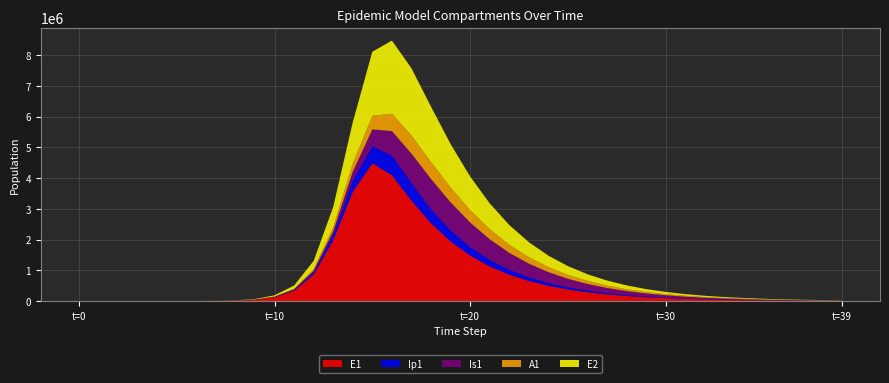

Reading left to right, transcribe all the data shown in this chart.

E1: 0.0	6.3	23.1	79.7	274.5	800.1	2206.6	6083.6	16758.4	46055.5	125755.6	337410.1	864269.8	1974601.3	3555184.6	4479517.9	4094283.3	3268057.6	2530211.0	1941296.6	1482460.1	1129502.4	859864.0	654415.2	498007.1	378967.0	288376.6	219439.6	166981.4	127063.2	96687.6	73573.5	55985.0	42601.2	32416.9	24667.3	18770.3	14283.0	10868.5	8270.3
Ip1: 0.0	0.5	1.9	6.7	23.0	65.1	180.8	499.0	1375.4	3784.6	10368.9	28076.3	73678.5	178685.5	364862.2	562985.9	636973.0	573162.2	463862.5	360679.3	276575.5	211109.7	160864.8	122487.6	93234.2	70955.9	53997.0	41090.0	31267.6	23793.0	18105.1	13776.9	10483.4	7977.3	6070.2	4619.1	3514.8	2674.6	2035.2	1548.6
Is1: 1.0	0.9	1.7	4.8	15.9	43.9	119.2	328.3	904.9	2492.3	6846.2	18671.2	49945.1	127149.9	289275.7	540403.7	797514.5	953250.6	977391.0	909578.9	796447.4	670311.7	549302.2	441846.2	350700.5	275642.7	215068.4	166877.3	128935.7	99294.4	76272.9	58472.5	44756.5	34215.9	26132.4	19943.4	15211.0	11596.0	8836.8	6732.1
A1: 0.0	0.2	1.2	4.5	15.8	44.5	122.9	338.9	934.1	2571.2	7050.8	19138.4	50554.6	124709.8	265007.1	441772.4	564856.8	590608.1	549938.0	479884.3	402566.3	329077.7	264218.8	209427.8	164435.3	128198.4	99412.3	76773.7	59102.6	45386.7	34786.7	26622.1	20349.5	15540.3	11858.8	9044.2	6894.4	5253.7	4002.2	3048.2
E2: 0.0	1.9	7.0	24.1	82.9	241.4	666.0	1836.3	5060.8	13925.2	38151.7	103306.9	271132.3	657989.3	1346807.9	2085171.3	2378907.2	2184044.4	1798776.9	1415361.9	1093279.6	838063.3	640282.1	488405.9	372254.4	283599.2	216001.0	164488.5	125247.5	95361.1	72602.5	55273.5	42079.5	32034.4	24386.9	18564.9	14132.7	10758.6	8190.0	6234.6